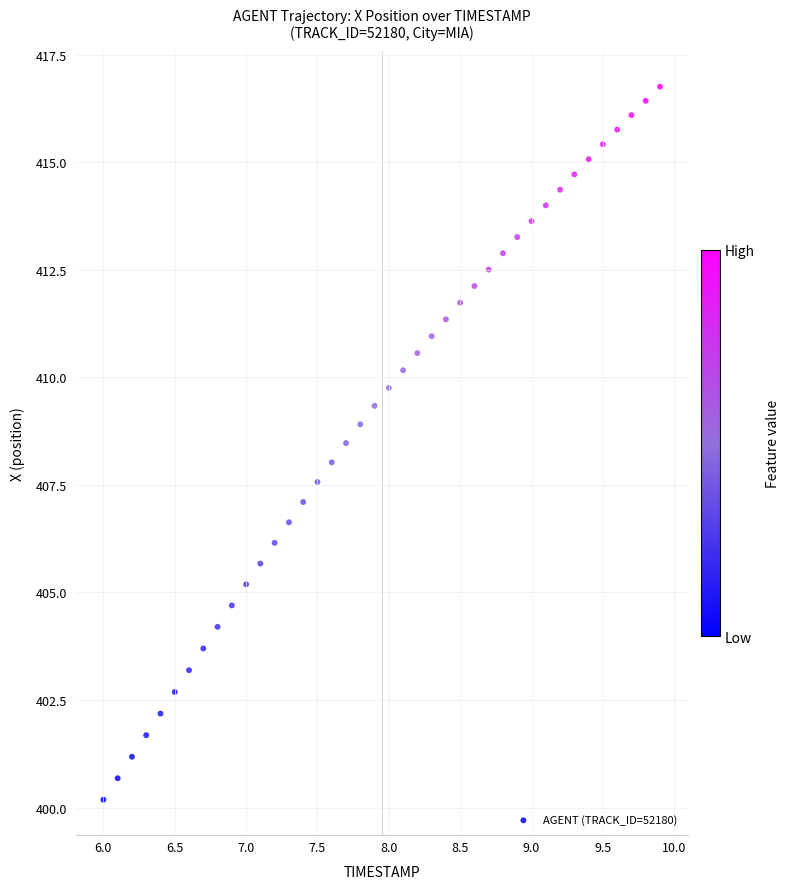

What is the range of X values (max minus min)?

3.9